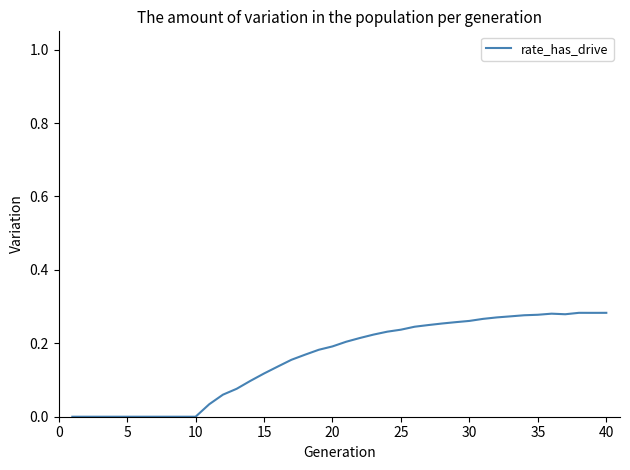

True or false: the data shows 0.0 at 5.

True